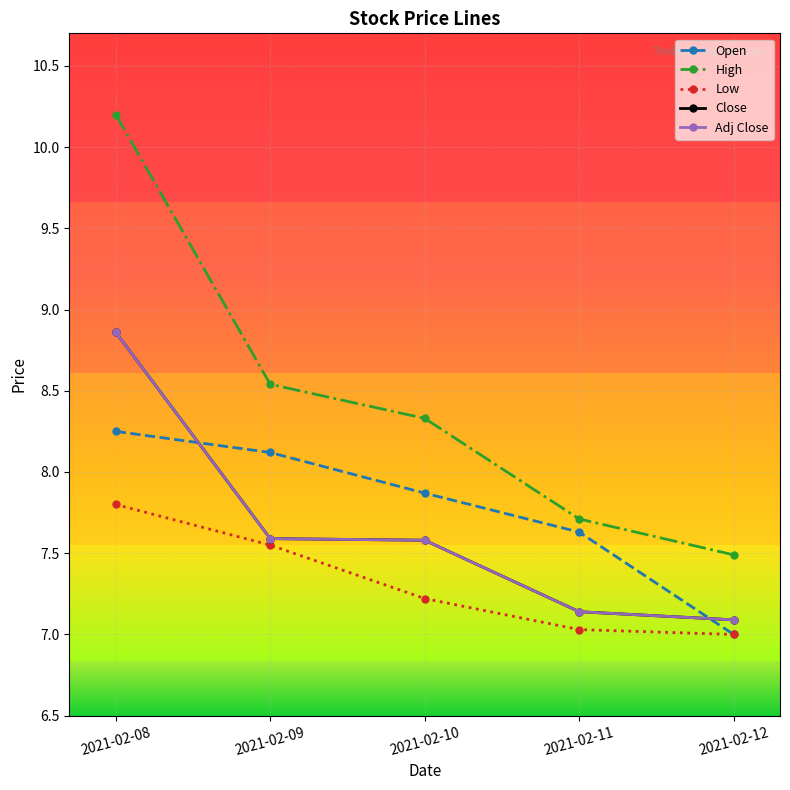

Reading right to left, what are all the values shown in this chart?

Open: 7.0	7.6	7.9	8.1	8.2
High: 7.5	7.7	8.3	8.5	10.2
Low: 7.0	7.0	7.2	7.6	7.8
Close: 7.1	7.1	7.6	7.6	8.9
Adj Close: 7.1	7.1	7.6	7.6	8.9